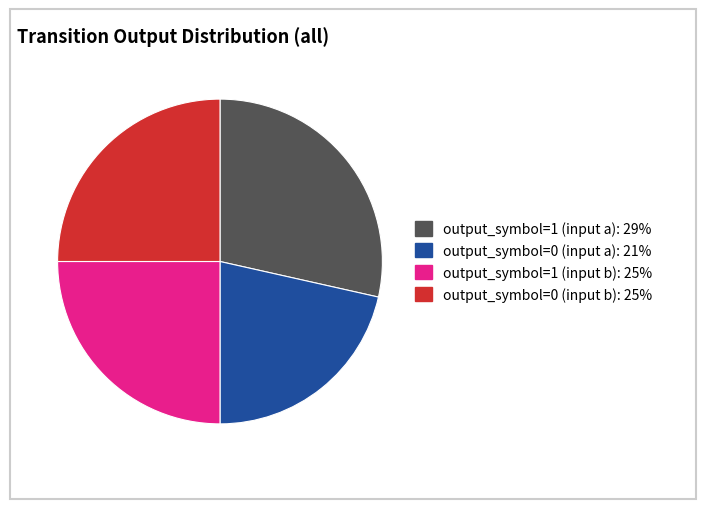

Is there a majority slice in this chart?

No